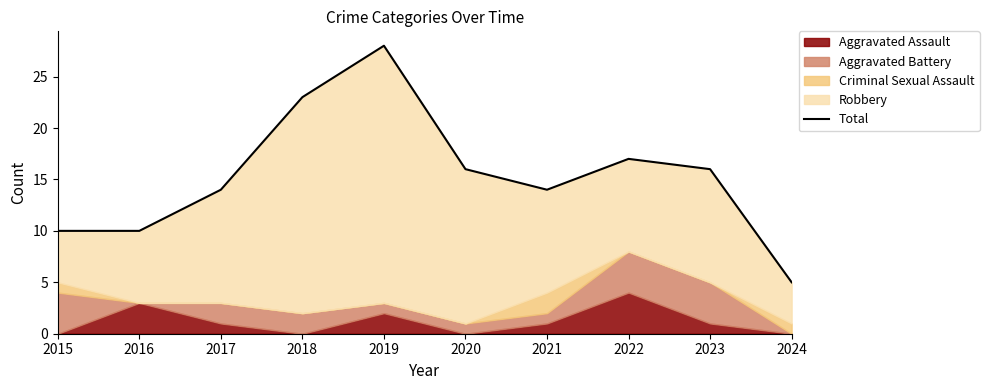

Rank the categories by value from highest to lowest.

2019, 2018, 2022, 2020, 2023, 2017, 2021, 2015, 2016, 2024